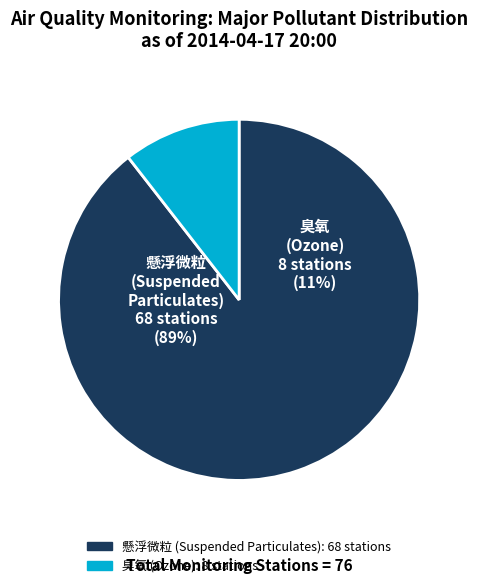

Count the number of slices in the pie.

2